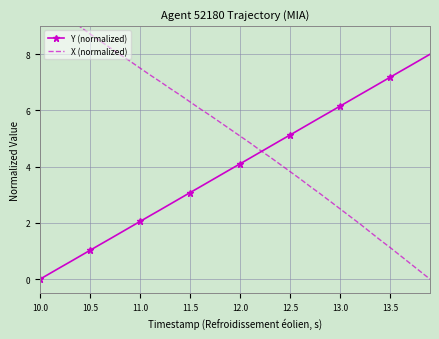

Where does the Y (normalized) series first go above 4?

12.0